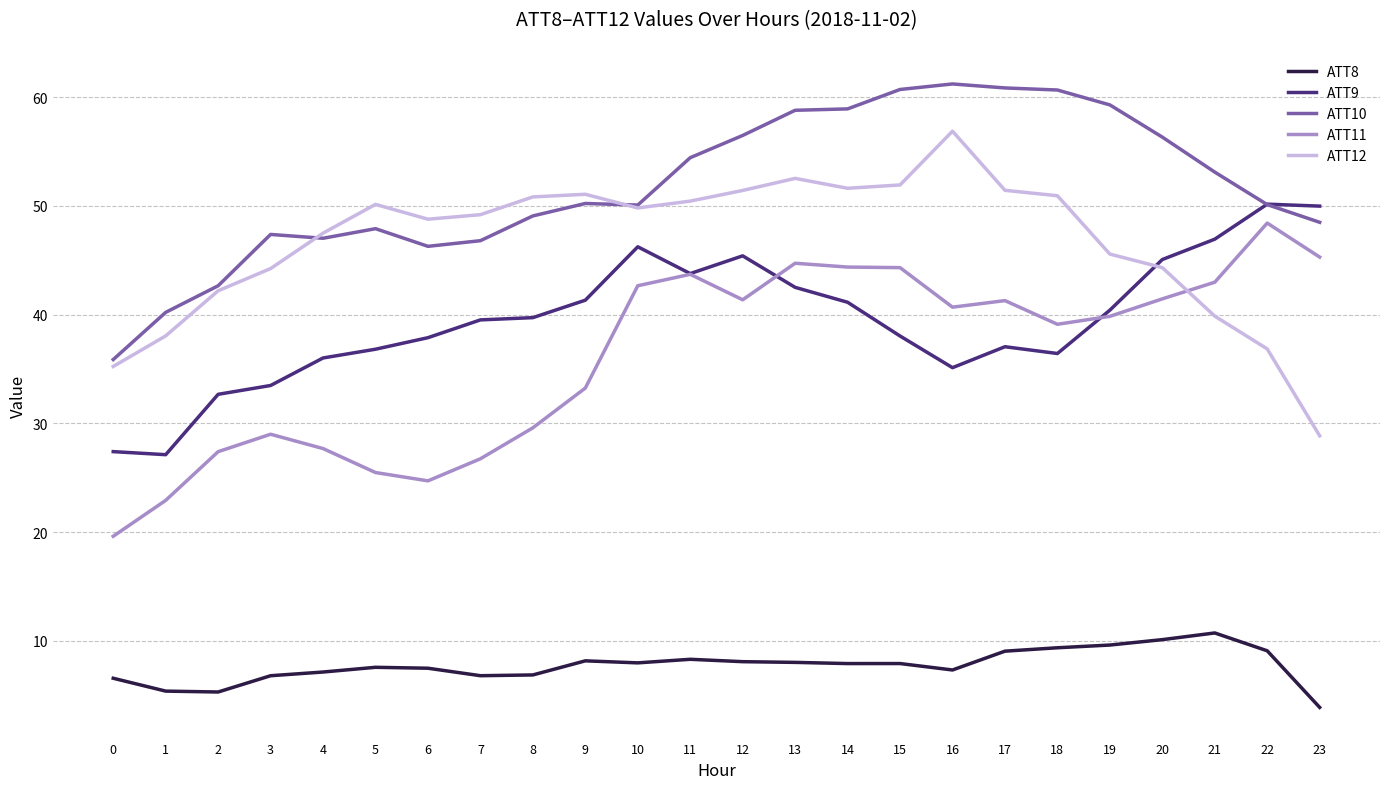

True or false: ATT12 and ATT8 intersect in this chart.

False